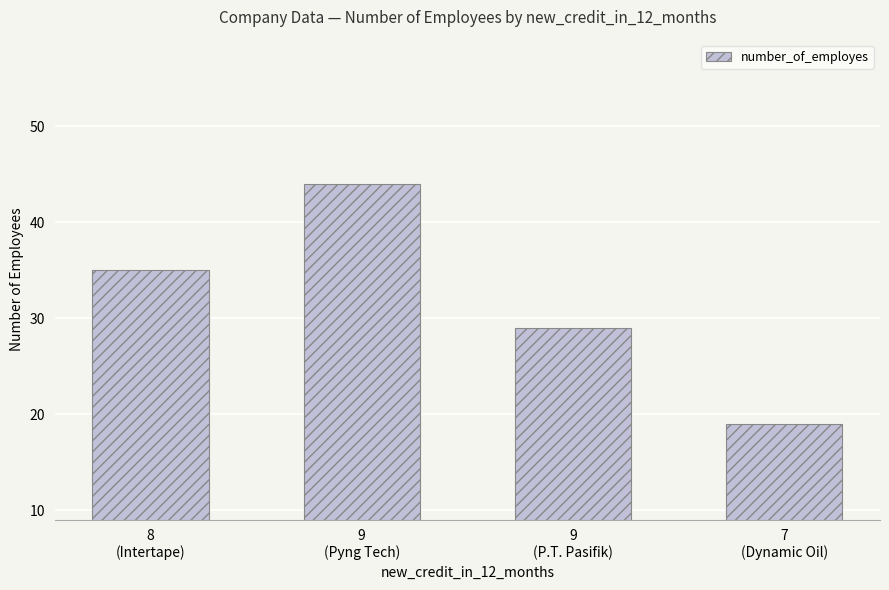

What position from the left is 8
(Intertape)?

1